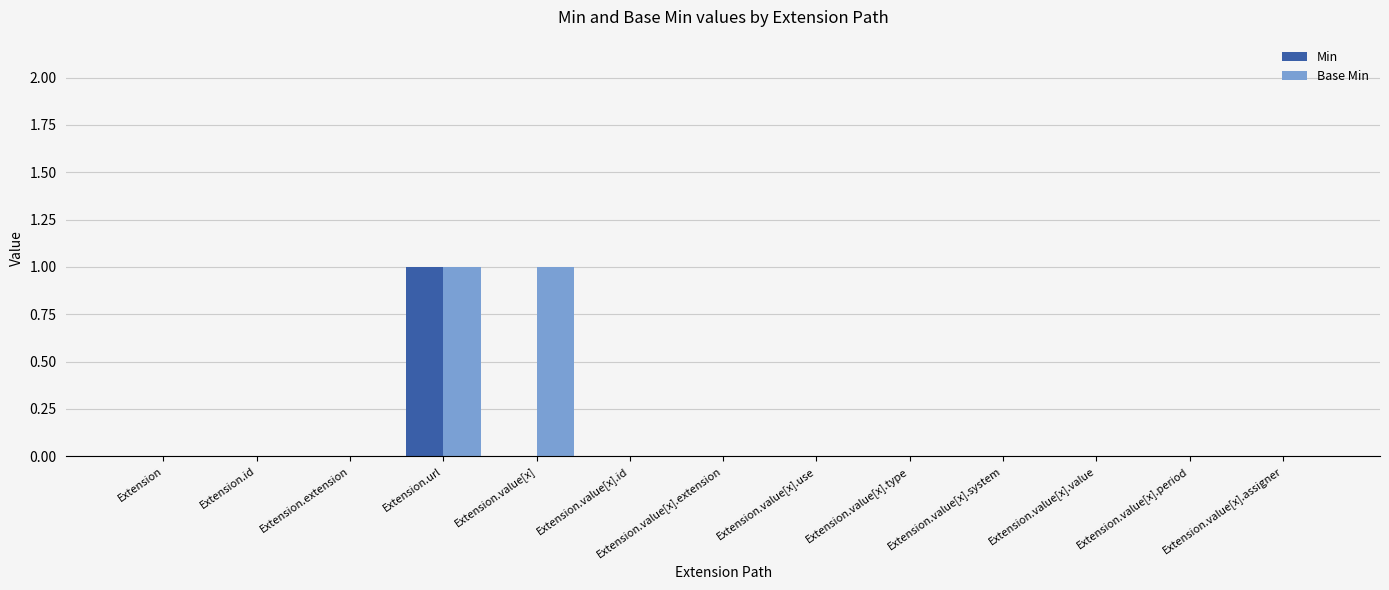

True or false: Base Min has a value of 1 at Extension.value[x].id.

False